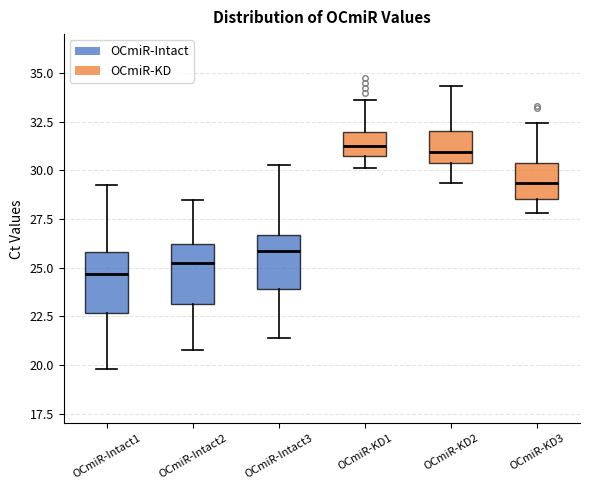

Reading left to right, transcribe this box plot: for each box, give where its median line is, the range the box spans, and where its two whiskers end, as read against the y-axis. The values are not printed on the chart, so give them approximately, as read against the axis.

OCmiR-Intact1: median 24.5, box 22.5 to 26.0, whiskers 20.0 to 29.5
OCmiR-Intact2: median 25.0, box 23.0 to 26.0, whiskers 21.0 to 28.5
OCmiR-Intact3: median 26.0, box 24.0 to 26.5, whiskers 21.5 to 30.5
OCmiR-KD1: median 31.0, box 30.5 to 32.0, whiskers 30.0 to 33.5
OCmiR-KD2: median 31.0, box 30.5 to 32.0, whiskers 29.5 to 34.5
OCmiR-KD3: median 29.5, box 28.5 to 30.5, whiskers 28.0 to 32.5